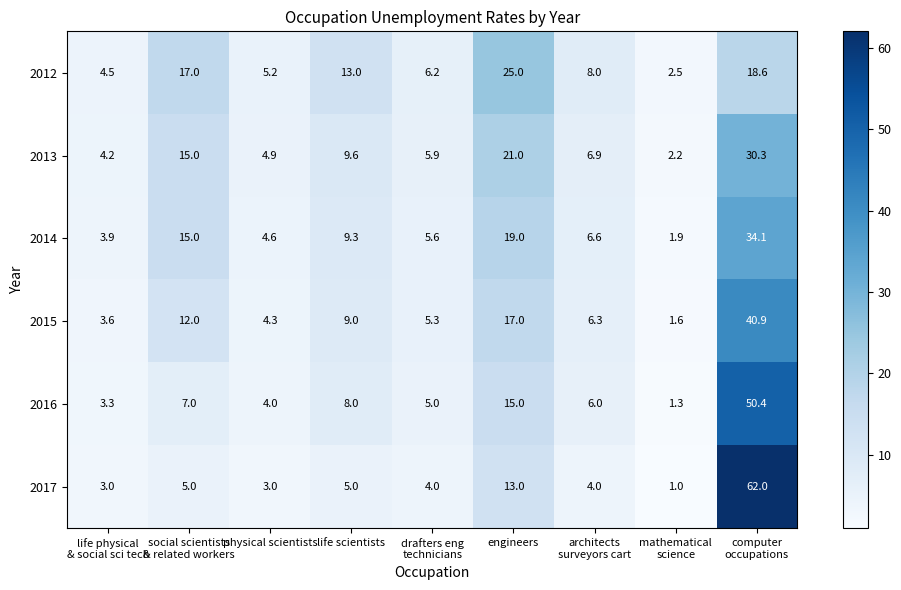

At how many categories does at least one series exceed 15?

3